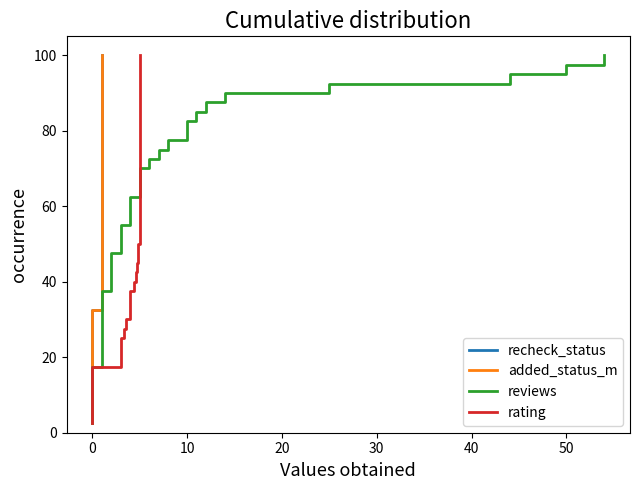

What is the average value of the added_status_m series?

51.2